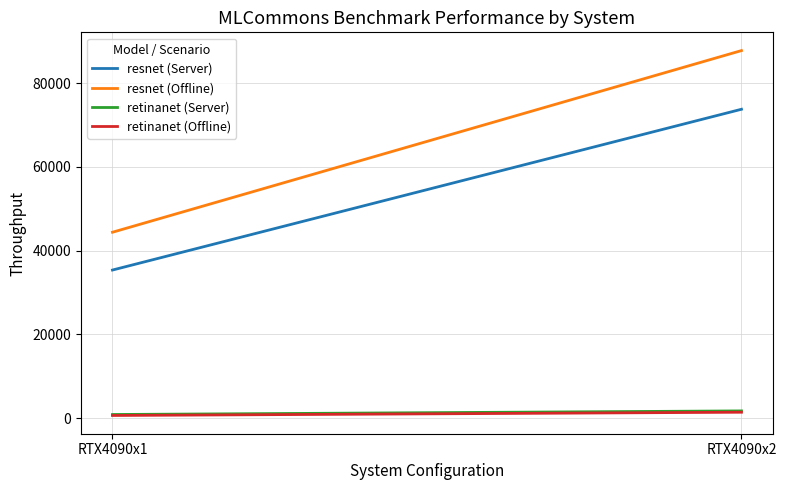

True or false: resnet (Offline) has a value of 87752.8 at RTX4090x2.

True